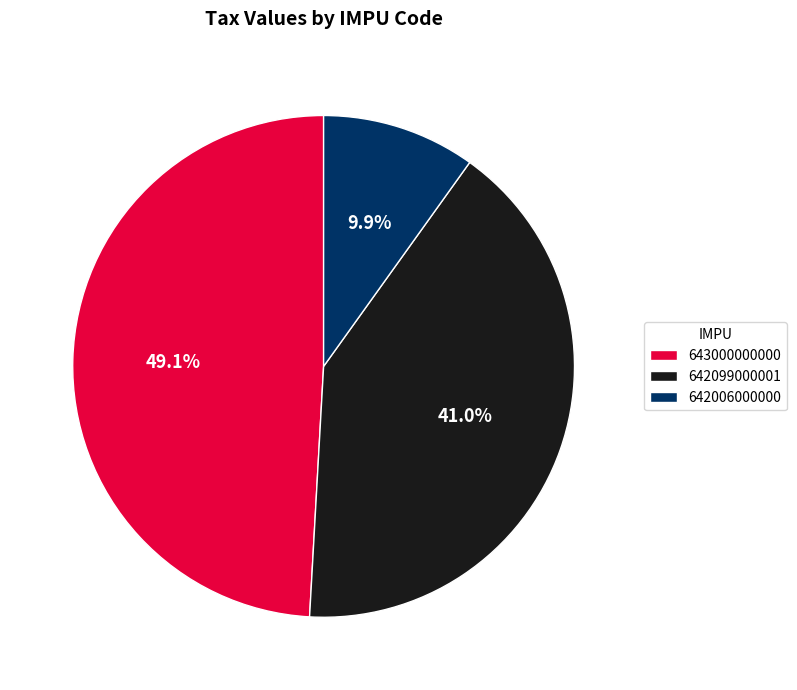

Which category has the biggest portion of the pie?

643000000000